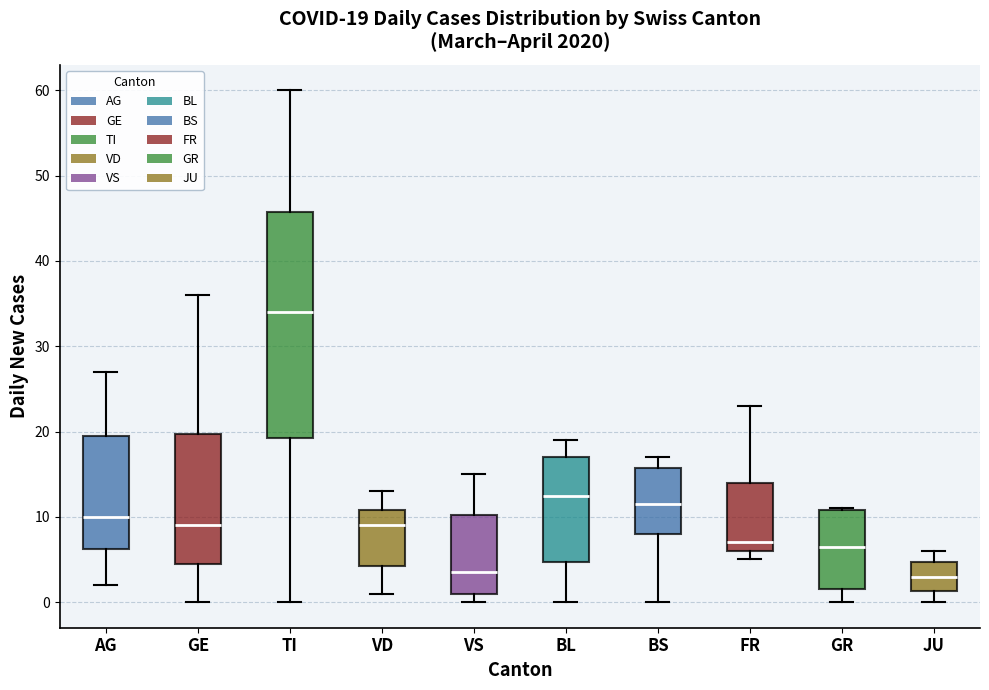

Which box is the tallest, from its lower edge to its upper edge?

TI